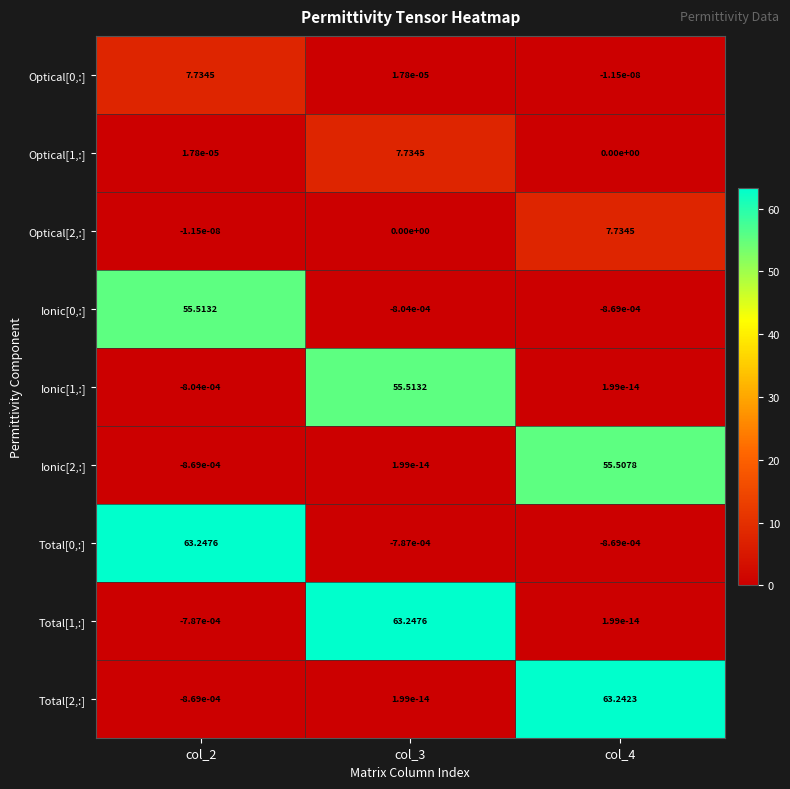

How many distinct data groups are displayed?

9